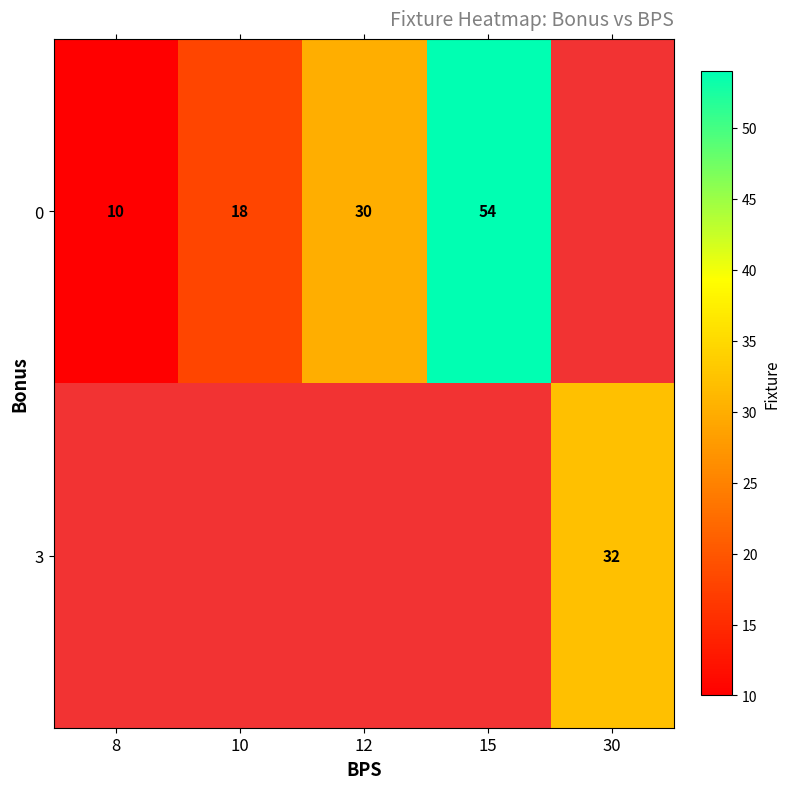

Is it true that 0 equals 88 at 15?

False